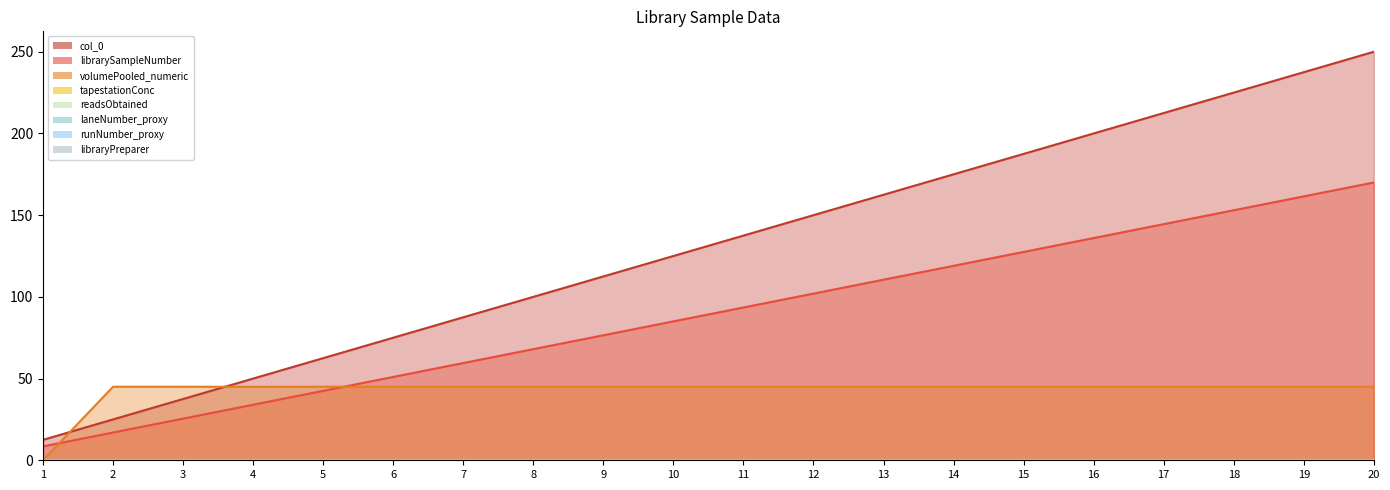

True or false: volumePooled_numeric and col_0 intersect in this chart.

True